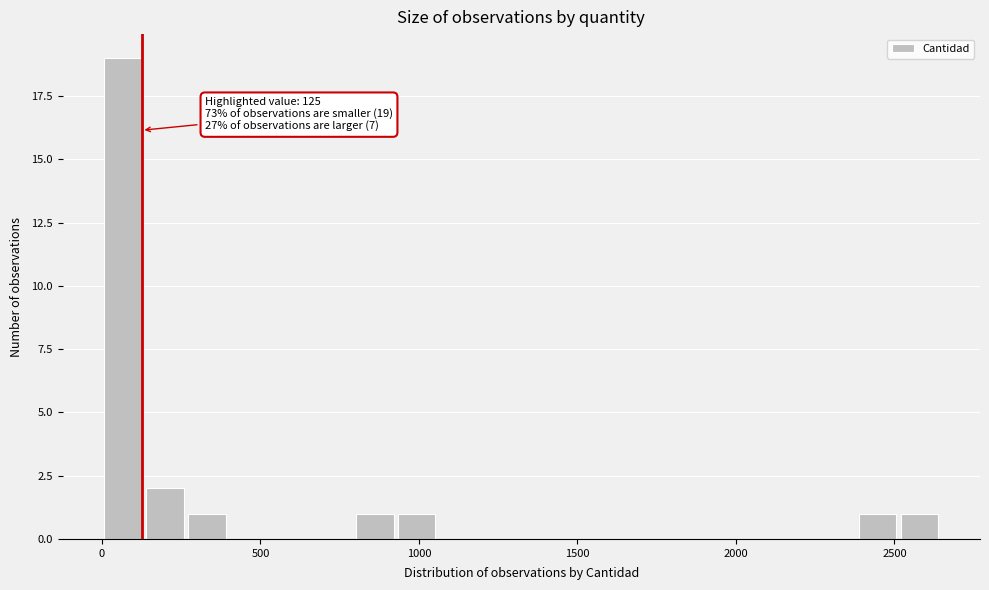

Around what value on the x-axis is the tallest bar? Give the approximate position of its centre, as read against the axis.

50